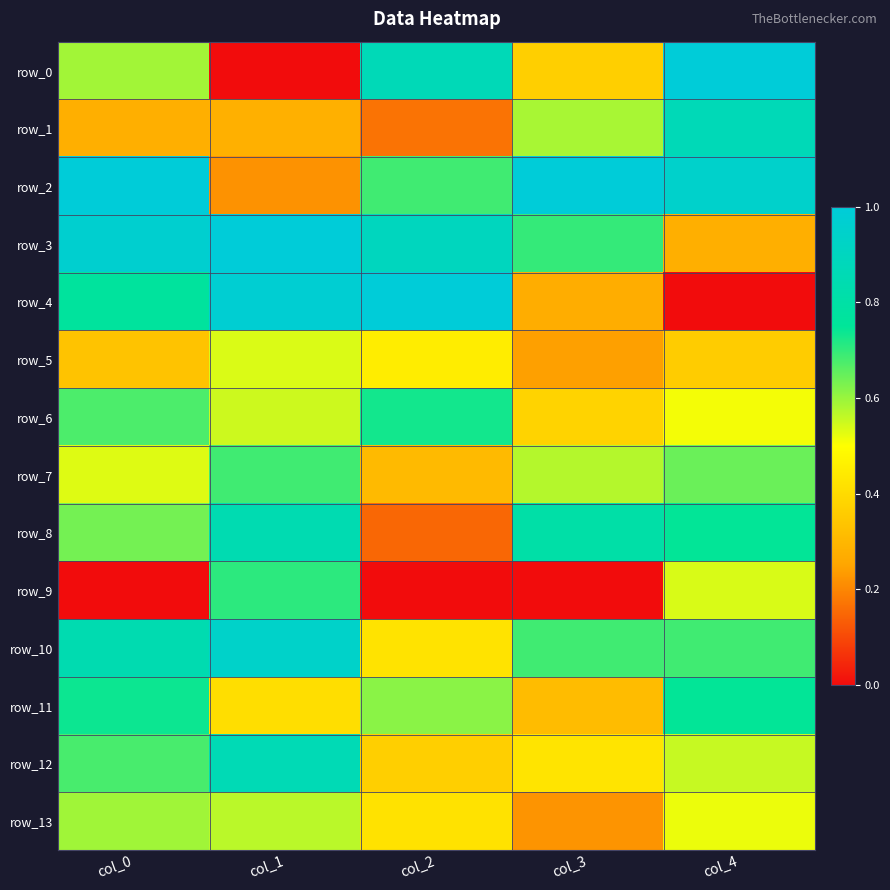

Rank the categories by row_4 value from lowest to highest.

col_4, col_3, col_0, col_1, col_2